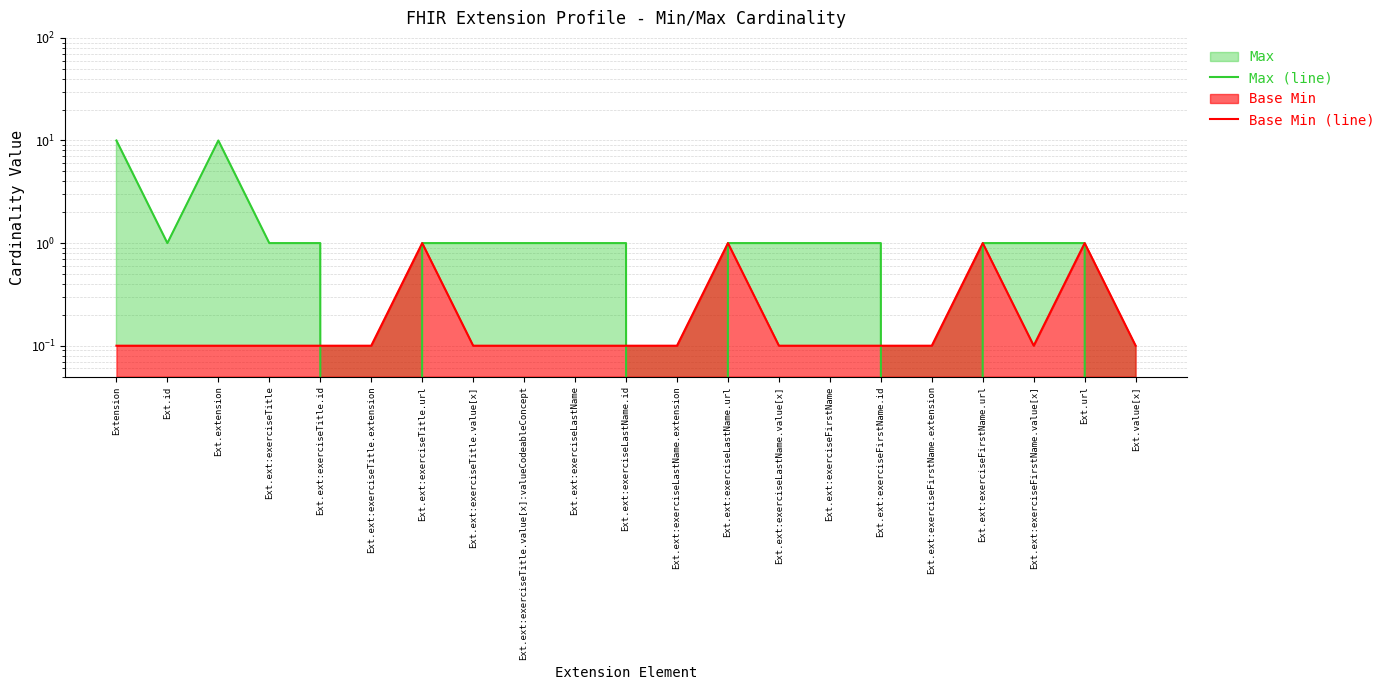

Reading left to right, list all the values displayed in this chart.

Max (line): Extension=10.0	Ext.id=1.0	Ext.extension=10.0	Ext.ext:exerciseTitle=1.0	Ext.ext:exerciseTitle.id=1.0	Ext.ext:exerciseTitle.extension=0.0	Ext.ext:exerciseTitle.url=1.0	Ext.ext:exerciseTitle.value[x]=1.0	Ext.ext:exerciseTitle.value[x]:valueCodeableConcept=1.0	Ext.ext:exerciseLastName=1.0	Ext.ext:exerciseLastName.id=1.0	Ext.ext:exerciseLastName.extension=0.0	Ext.ext:exerciseLastName.url=1.0	Ext.ext:exerciseLastName.value[x]=1.0	Ext.ext:exerciseFirstName=1.0	Ext.ext:exerciseFirstName.id=1.0	Ext.ext:exerciseFirstName.extension=0.0	Ext.ext:exerciseFirstName.url=1.0	Ext.ext:exerciseFirstName.value[x]=1.0	Ext.url=1.0	Ext.value[x]=0.0
Base Min (line): Extension=0.1	Ext.id=0.1	Ext.extension=0.1	Ext.ext:exerciseTitle=0.1	Ext.ext:exerciseTitle.id=0.1	Ext.ext:exerciseTitle.extension=0.1	Ext.ext:exerciseTitle.url=1.0	Ext.ext:exerciseTitle.value[x]=0.1	Ext.ext:exerciseTitle.value[x]:valueCodeableConcept=0.1	Ext.ext:exerciseLastName=0.1	Ext.ext:exerciseLastName.id=0.1	Ext.ext:exerciseLastName.extension=0.1	Ext.ext:exerciseLastName.url=1.0	Ext.ext:exerciseLastName.value[x]=0.1	Ext.ext:exerciseFirstName=0.1	Ext.ext:exerciseFirstName.id=0.1	Ext.ext:exerciseFirstName.extension=0.1	Ext.ext:exerciseFirstName.url=1.0	Ext.ext:exerciseFirstName.value[x]=0.1	Ext.url=1.0	Ext.value[x]=0.1